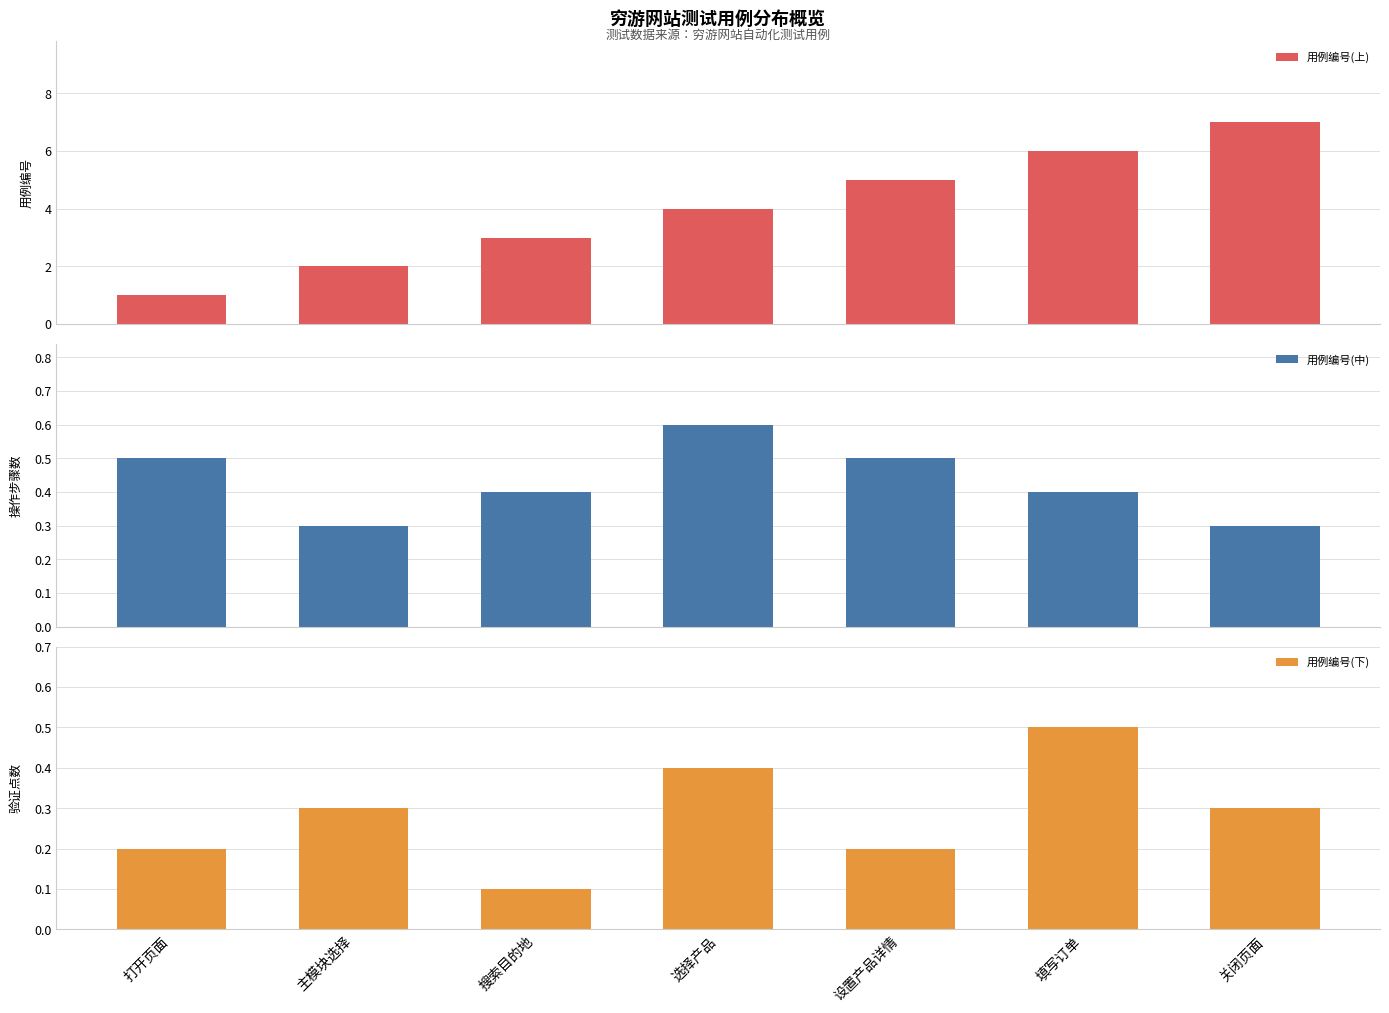

What is the label of the 2nd bar from the left?

主模块选择